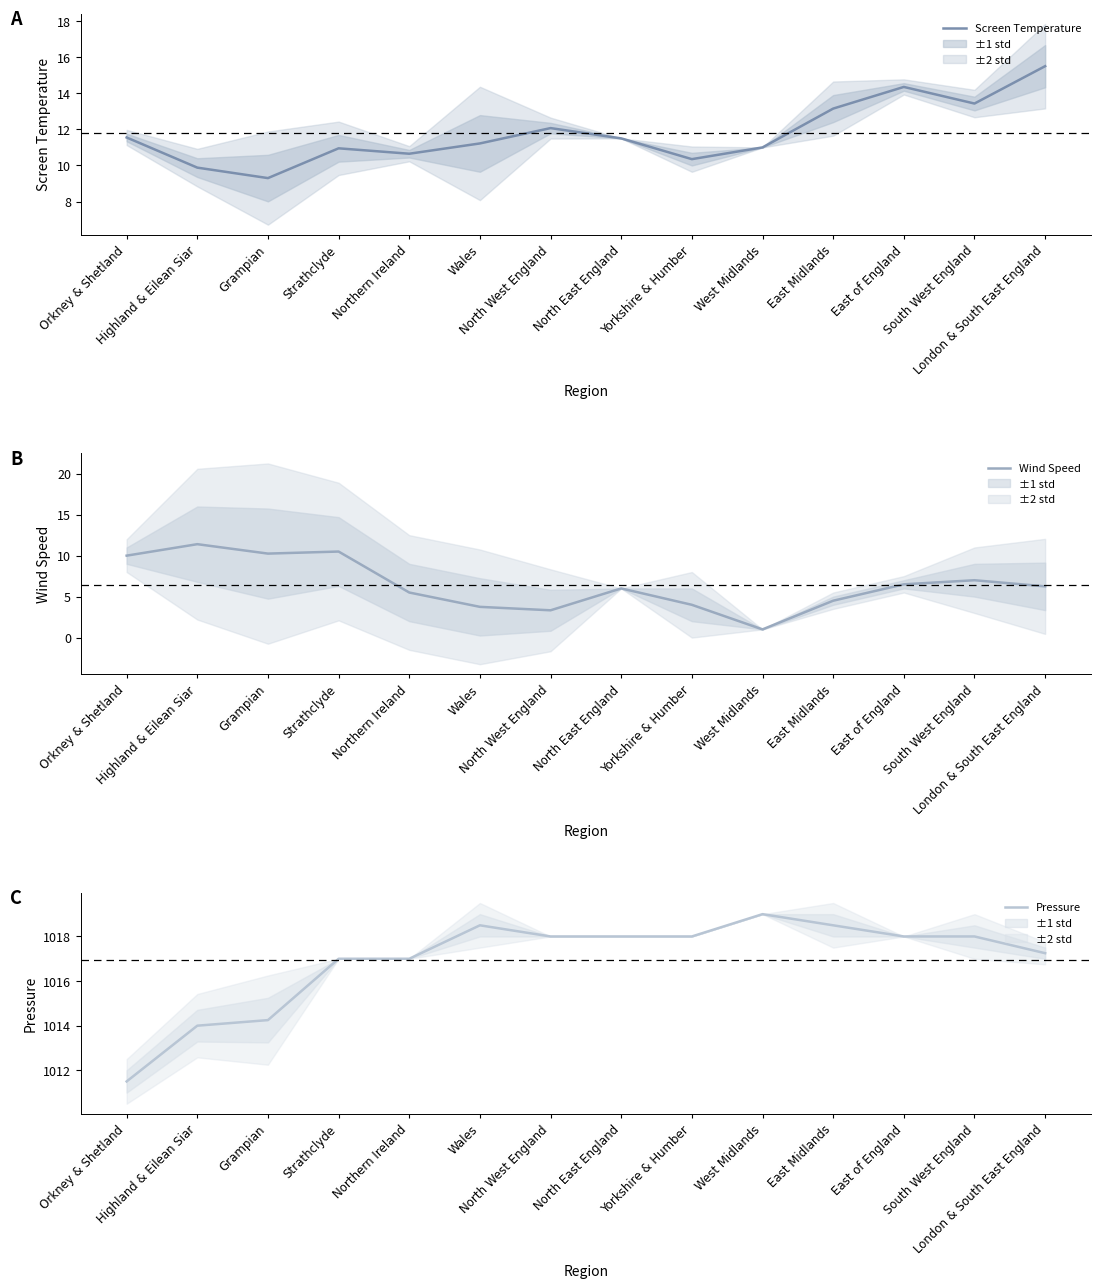

Is it true that Pressure equals 1017.0 at Northern Ireland?

True